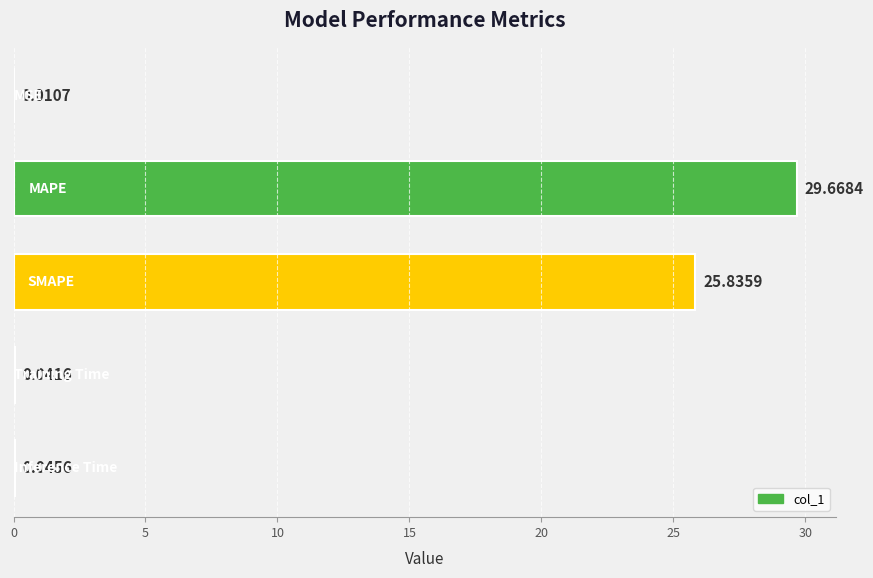

Are the bars horizontal?

Yes